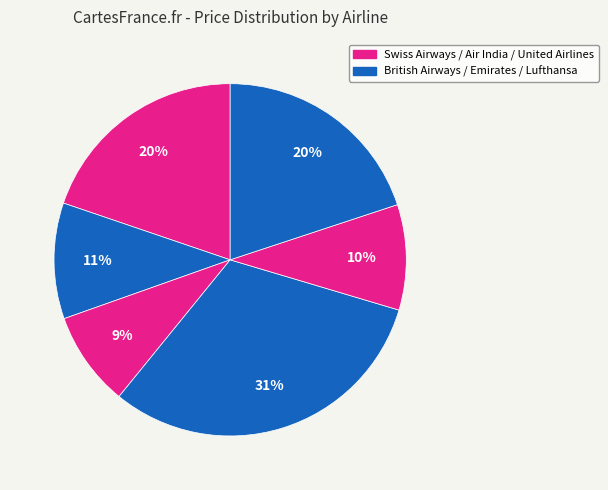

Which slice is the largest?

EMIRATES